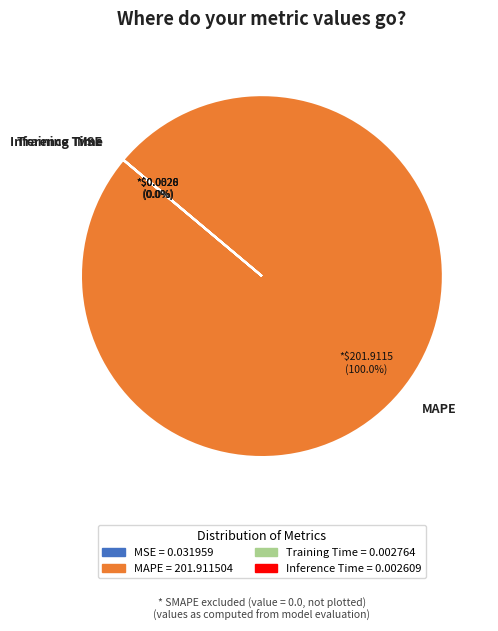

To the nearest percent, what percentage of the pie is MAPE?

100%